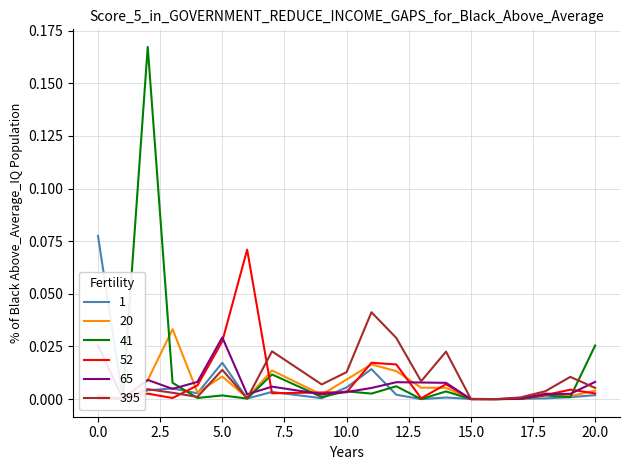

How many series are shown in this chart?

6